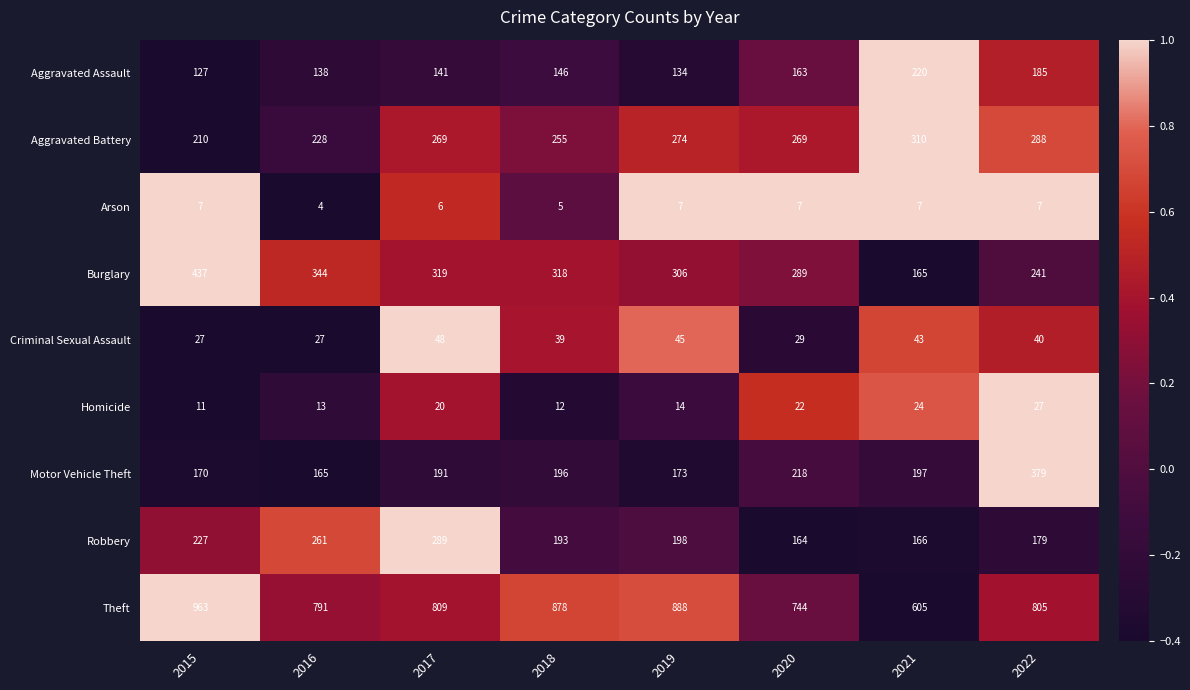

What is the sum of the Arson values at 2018 and 2016?

9